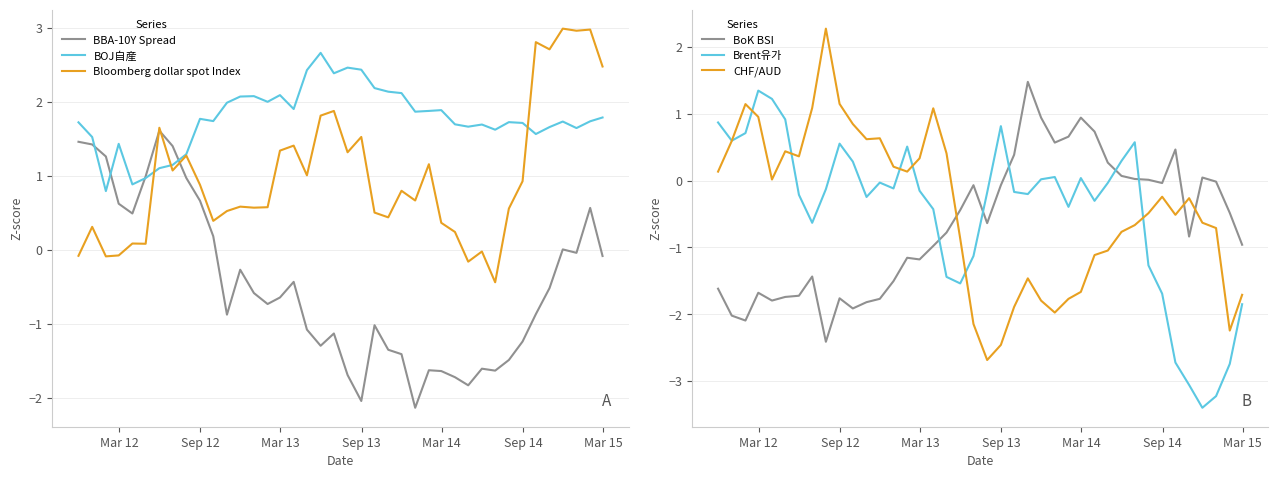

What is the minimum value for BOJ自産?

0.8